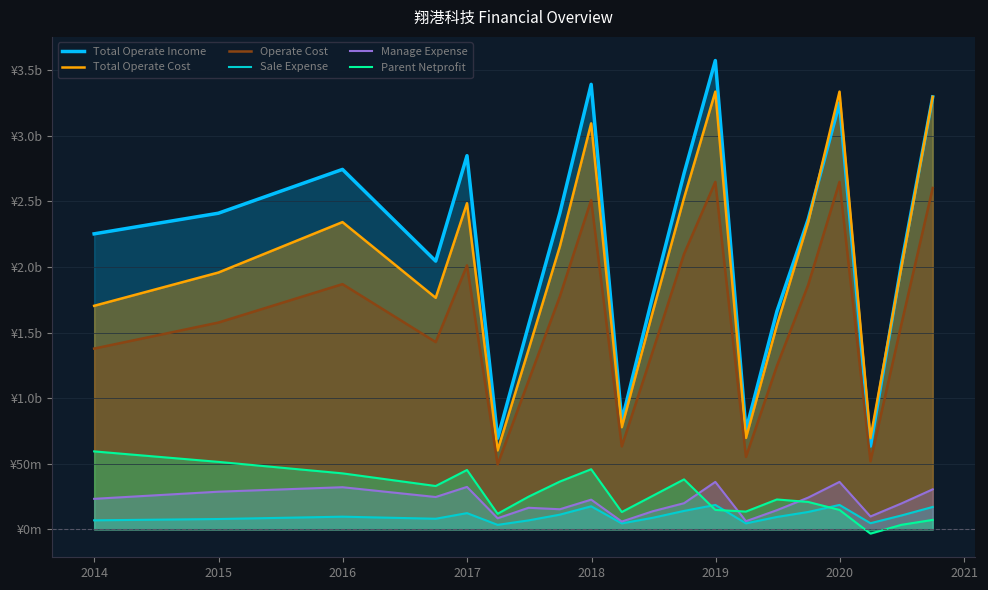

What are all the series names shown in the legend?

Total Operate Income, Total Operate Cost, Operate Cost, Sale Expense, Manage Expense, Parent Netprofit